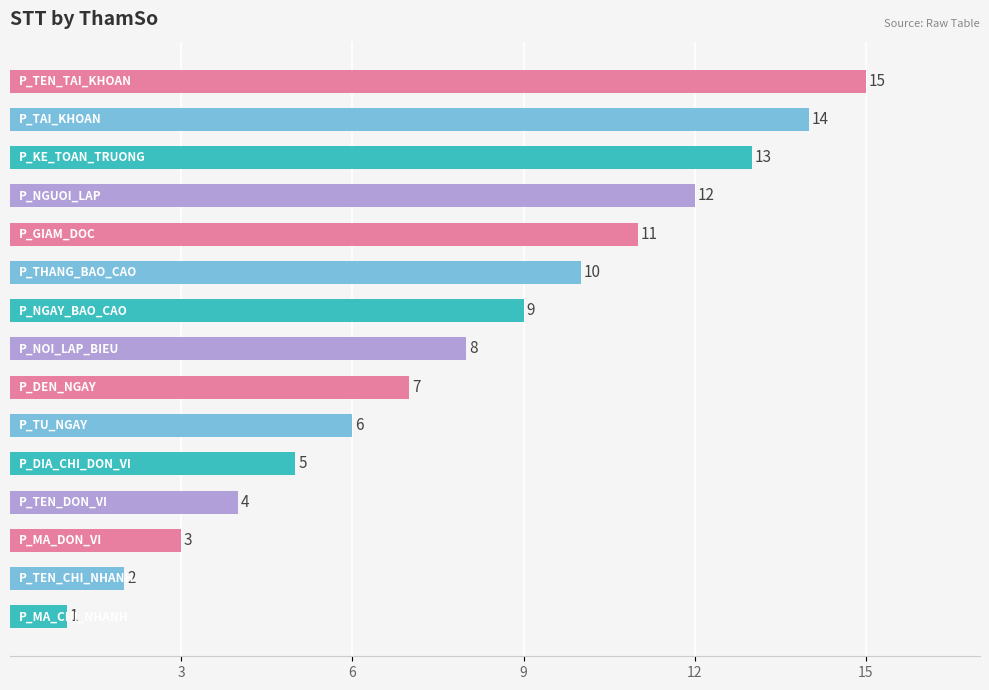

What is the maximum value shown in the chart?

15